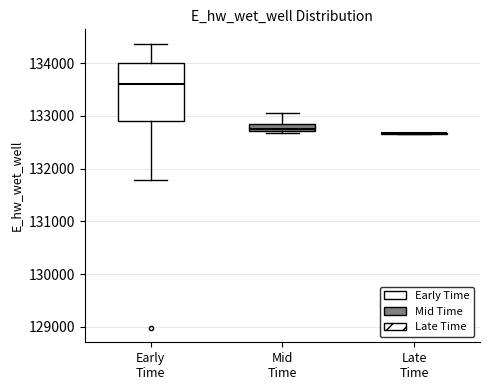

Where is the lower edge of the box for Mid Time on the y-axis? The values are not printed on the chart, so give them approximately, as read against the axis.

132700